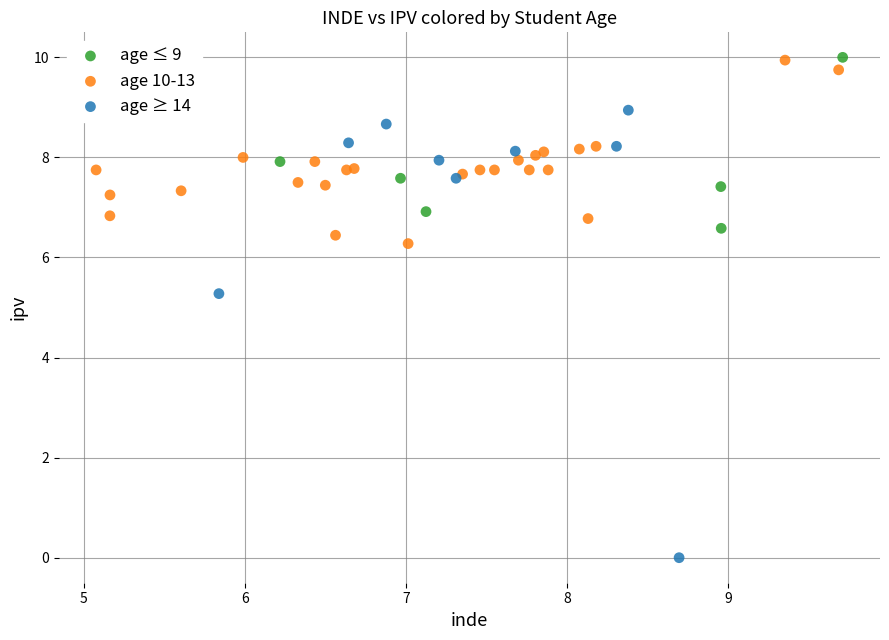

Which series contains the lowest Y value?

age ≥ 14